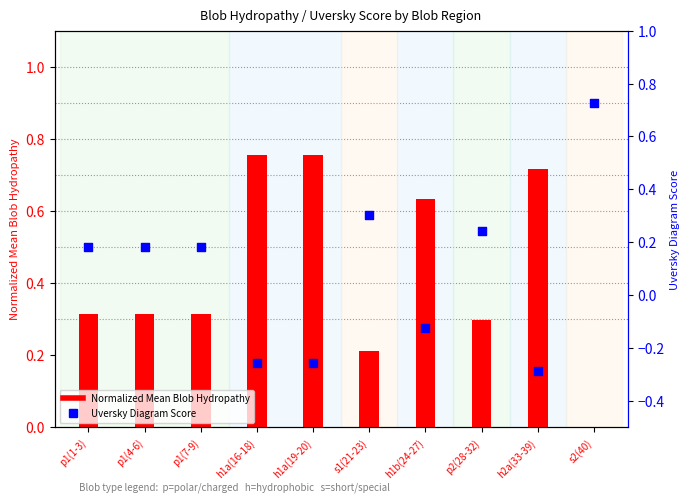

Which series reaches the minimum Y coordinate?

Uversky Diagram Score